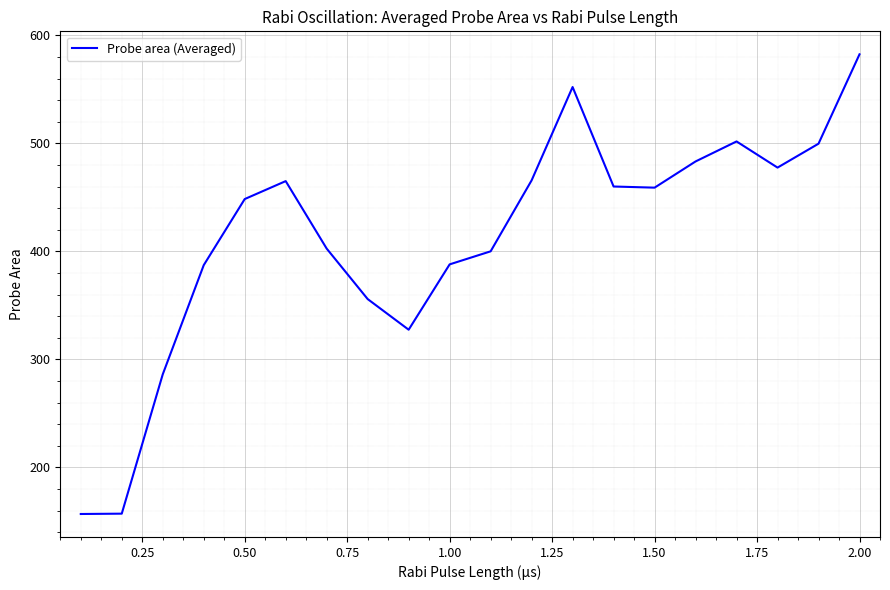

What is the smallest value displayed?

156.8